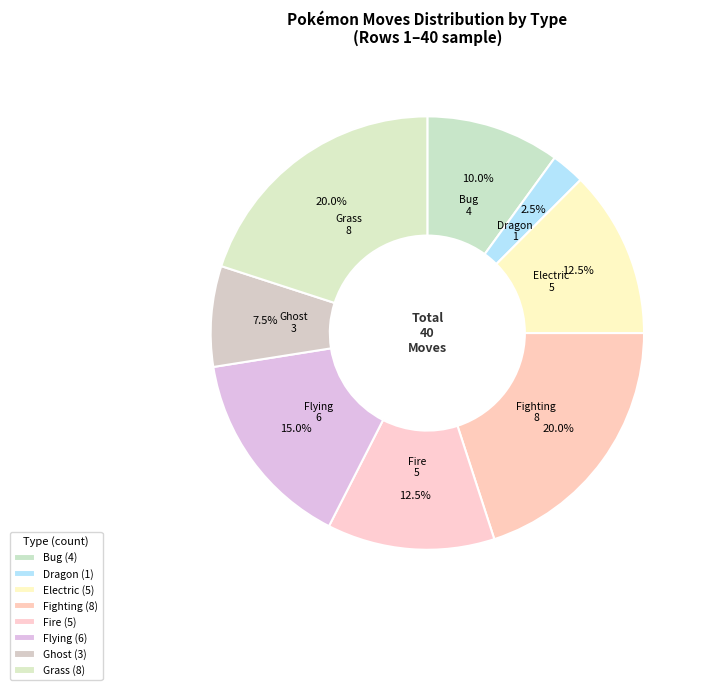

To the nearest percent, what is the difference between the largest and smallest slice percentages?

18%